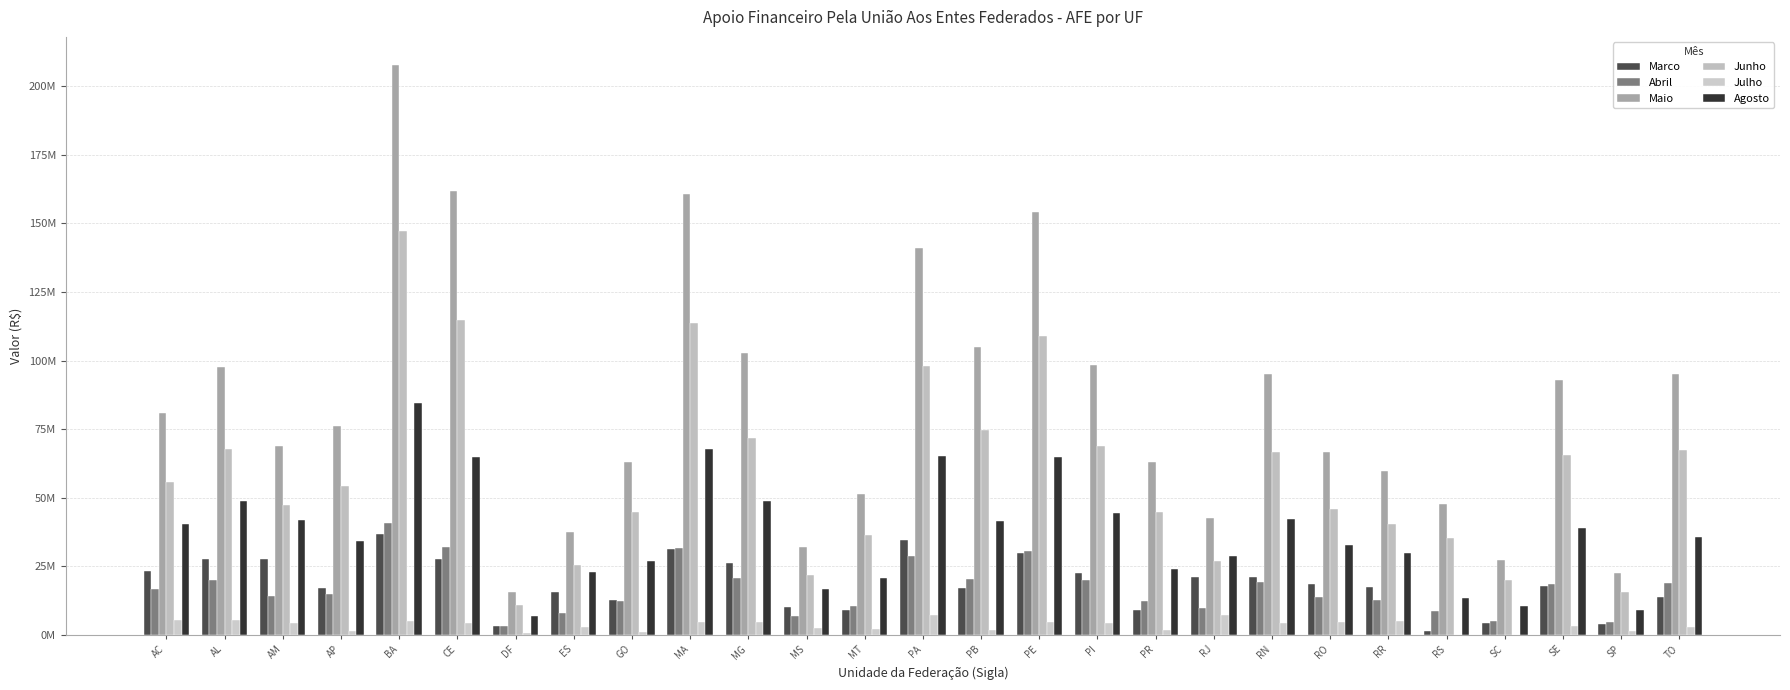

Does the chart contain stacked bars?

No